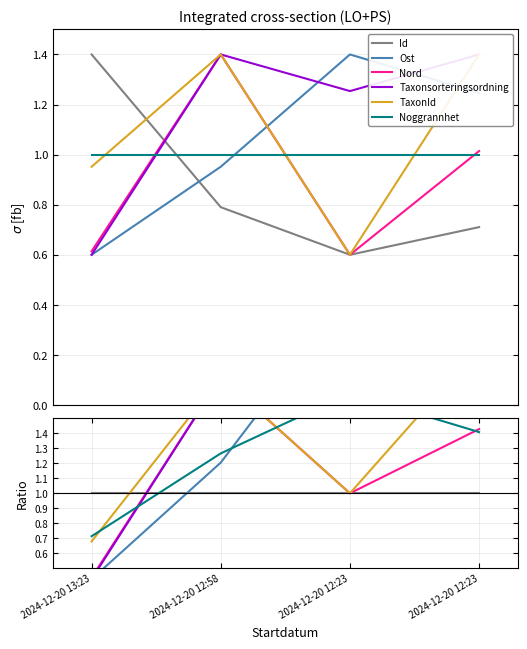

Which series has the largest total across all categories?

Taxonsorteringsordning